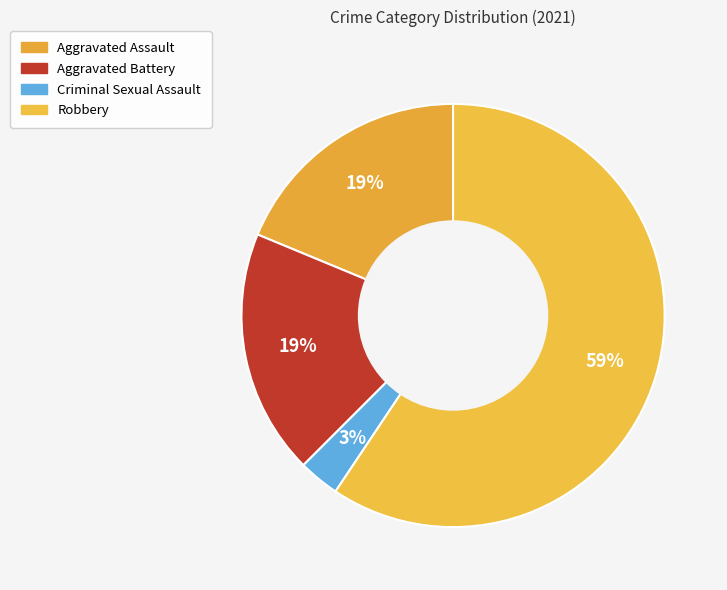

Which slice is the largest?

Robbery